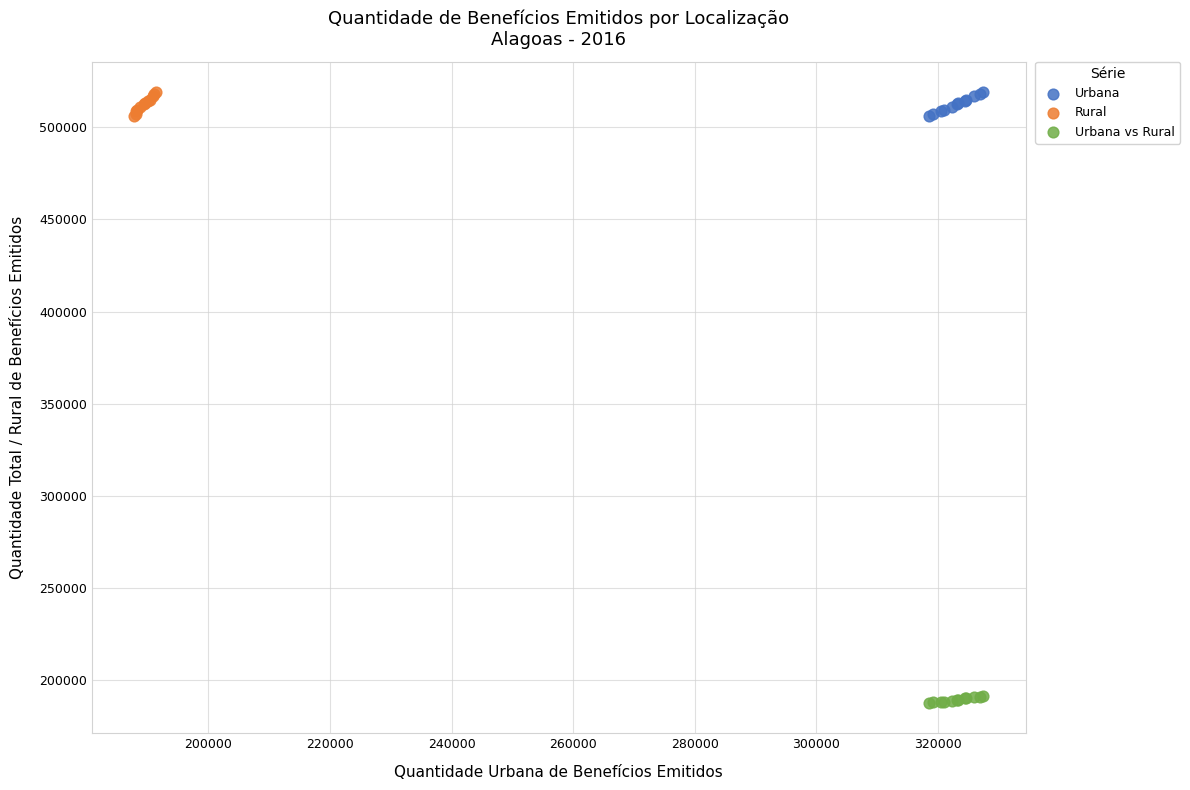

Which series contains the lowest Y value?

Urbana vs Rural